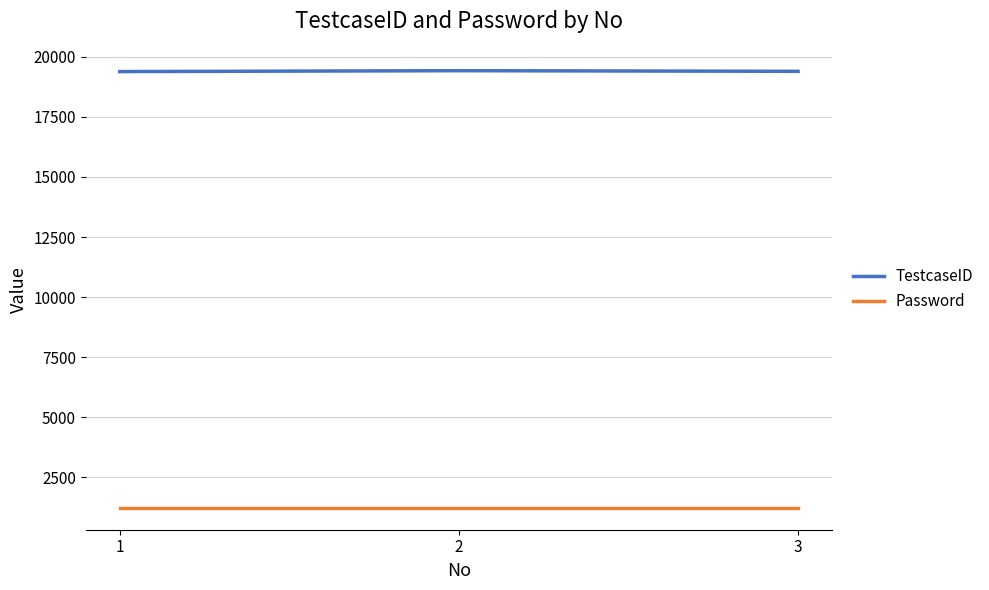

Which series has the largest total across all categories?

TestcaseID